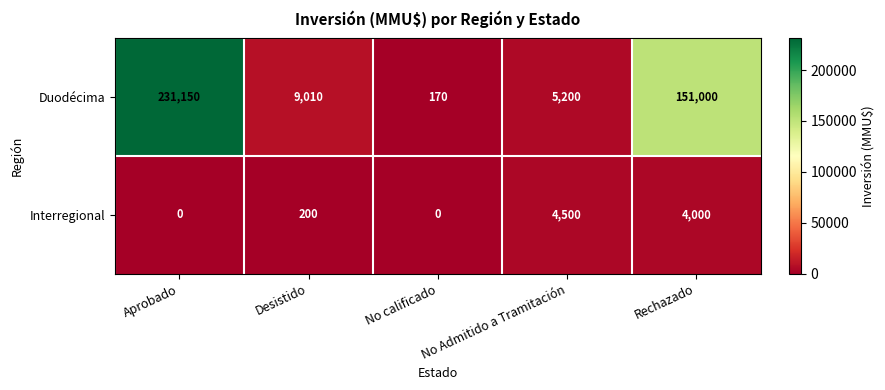

True or false: Duodécima has a value of 231150 at Aprobado.

True